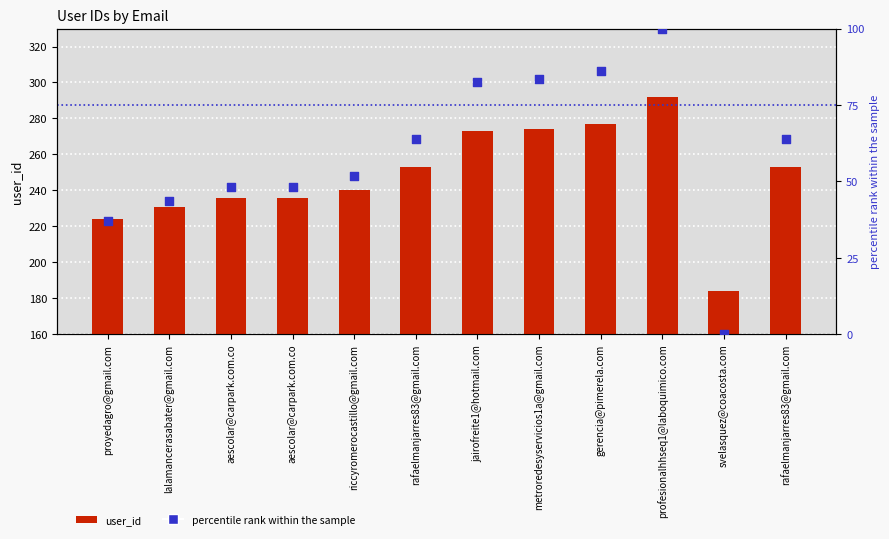

At how many categories does at least one series exceed 162?

12